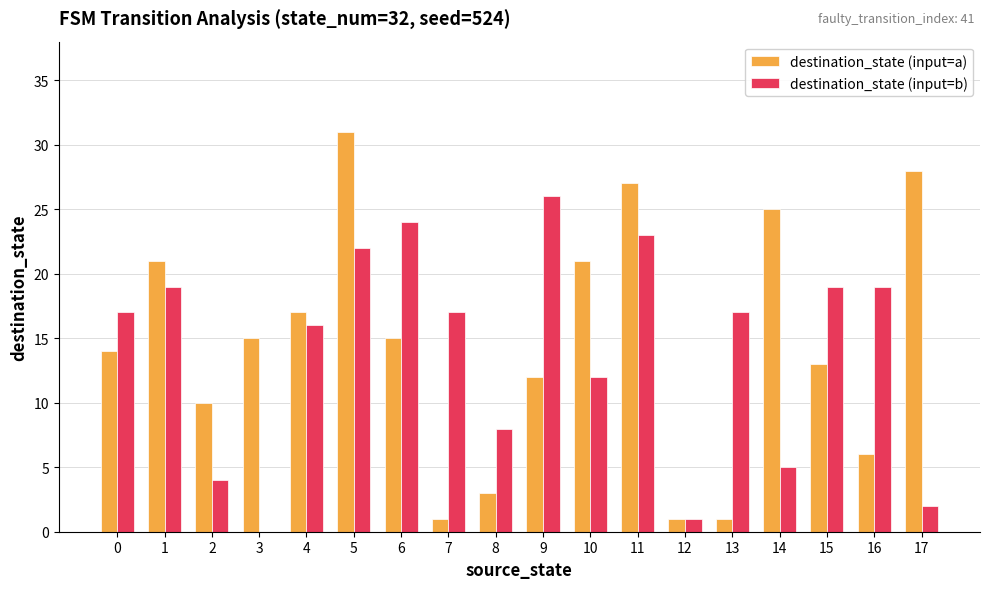

At which category is the sum across all series the highest?

5